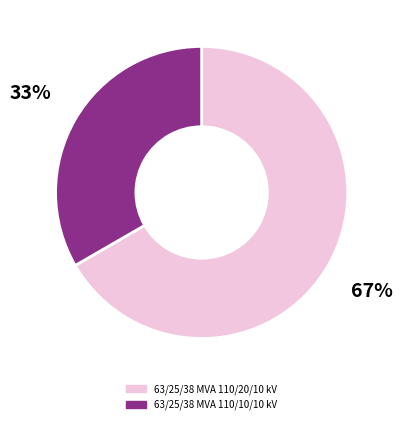

What percentage is the 63/25/38 MVA 110/20/10 kV slice, to the nearest percent?

67%